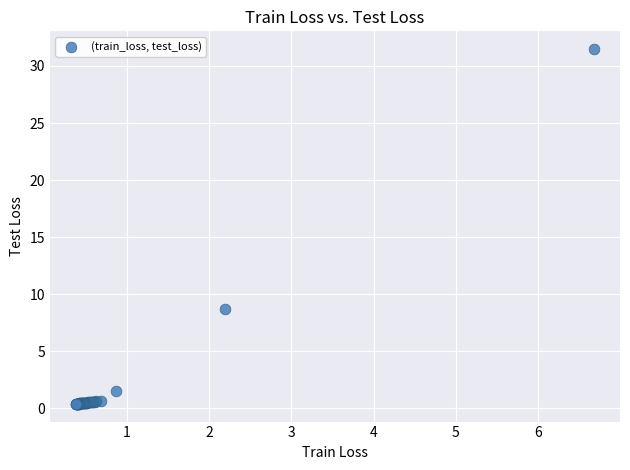

What Y value in the scatter plot is closest to 15?

8.7